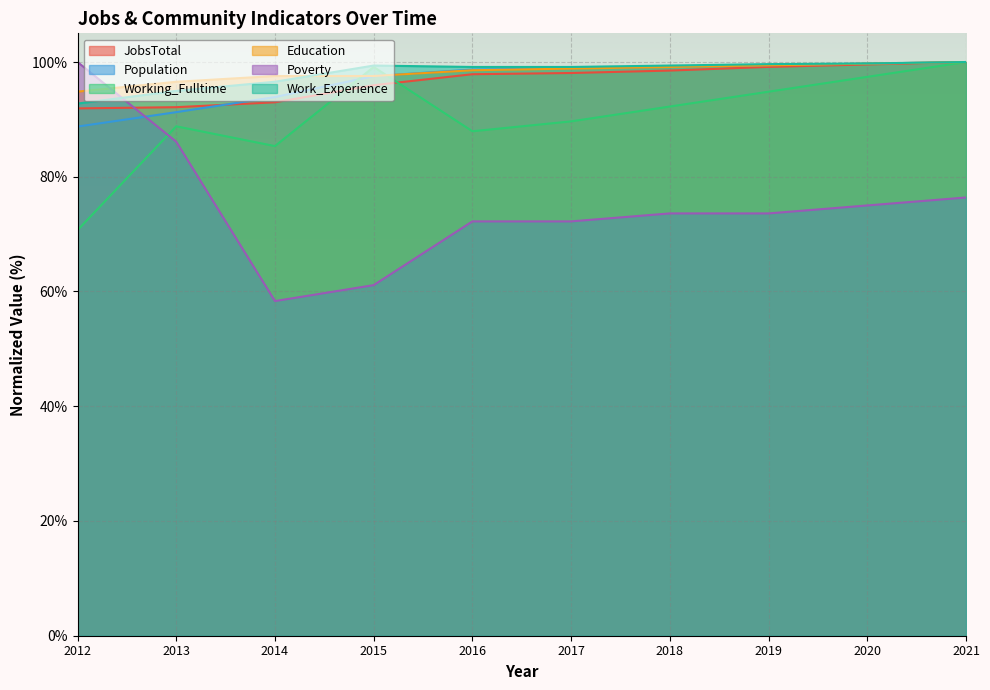

What is the maximum value shown in the chart?

100.0